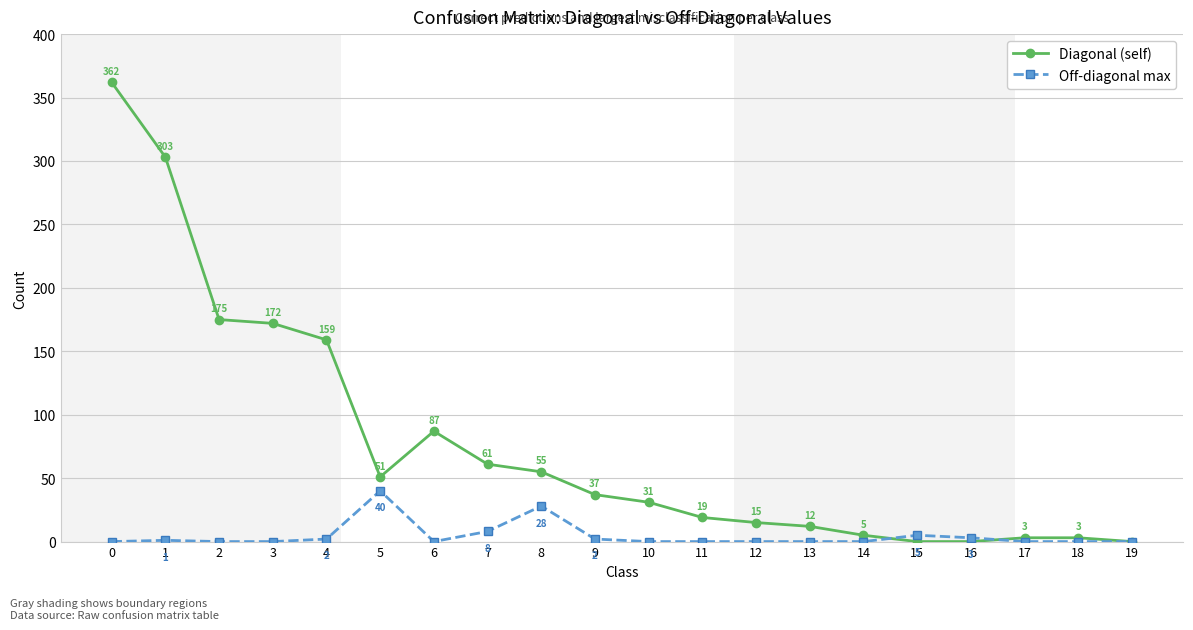

True or false: Off-diagonal max has more than 1 interior local peaks.

True